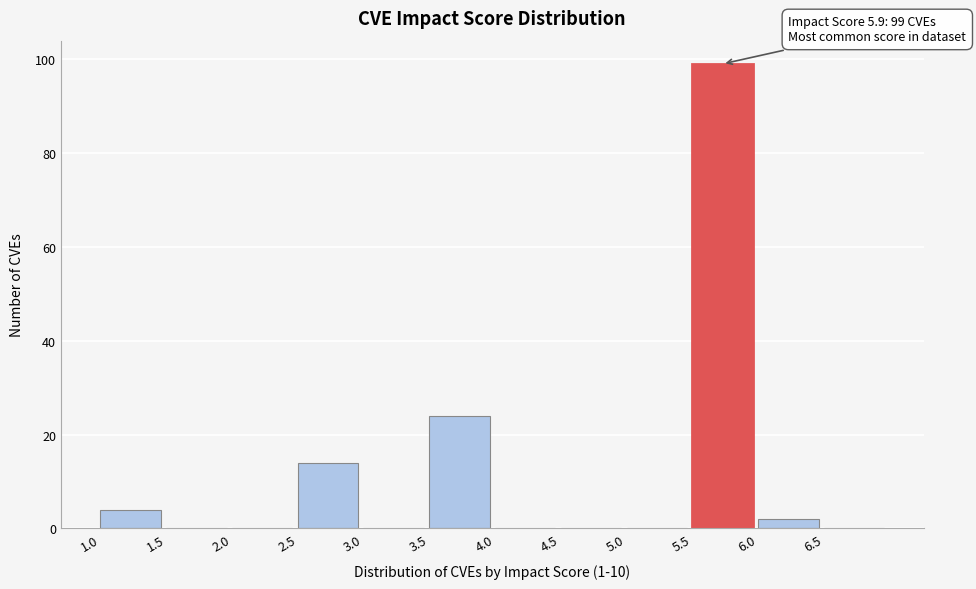

Over which range of the x-axis is the bar tallest?

5.5 to 6.0